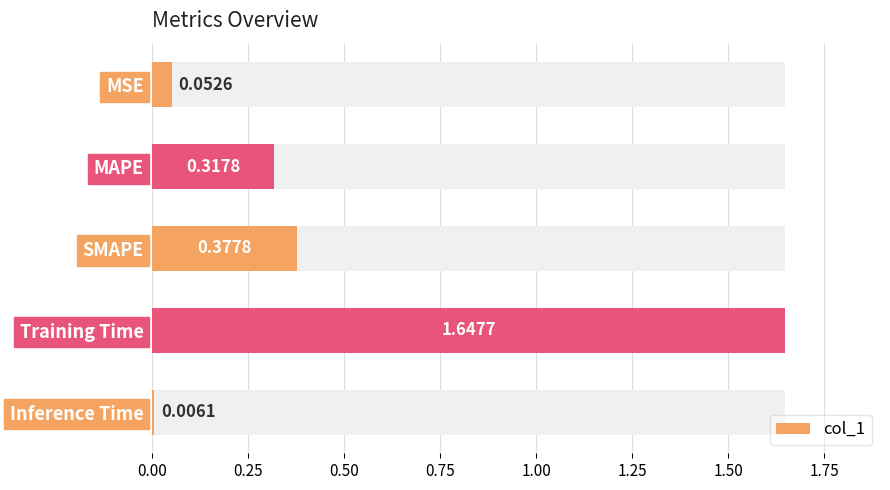

Between MAPE and MSE, which is larger?

MAPE